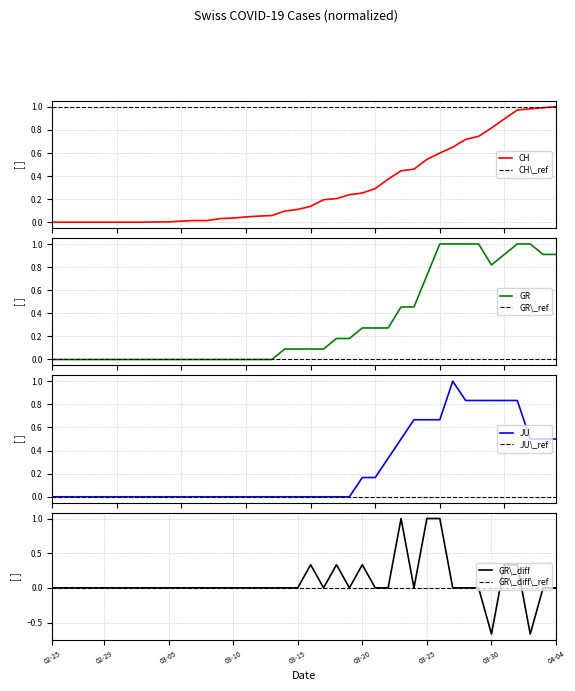

What is the highest value of the GR series?

1.0